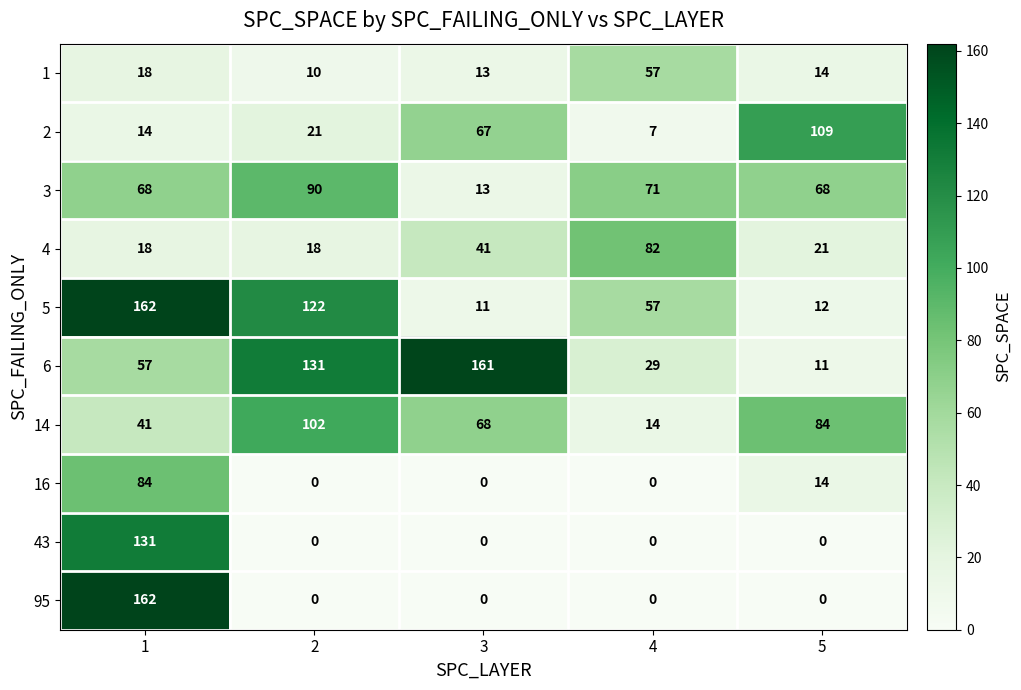

Which series has the largest range (max minus min)?

95